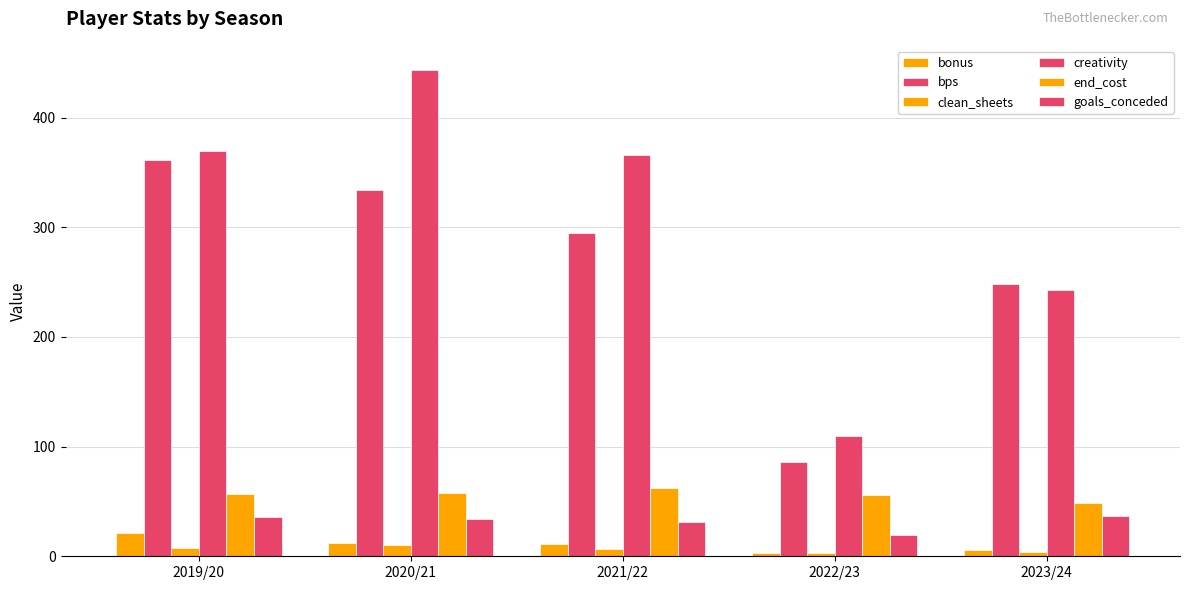

Which series changed the most between 2022/23 and 2023/24?

bps